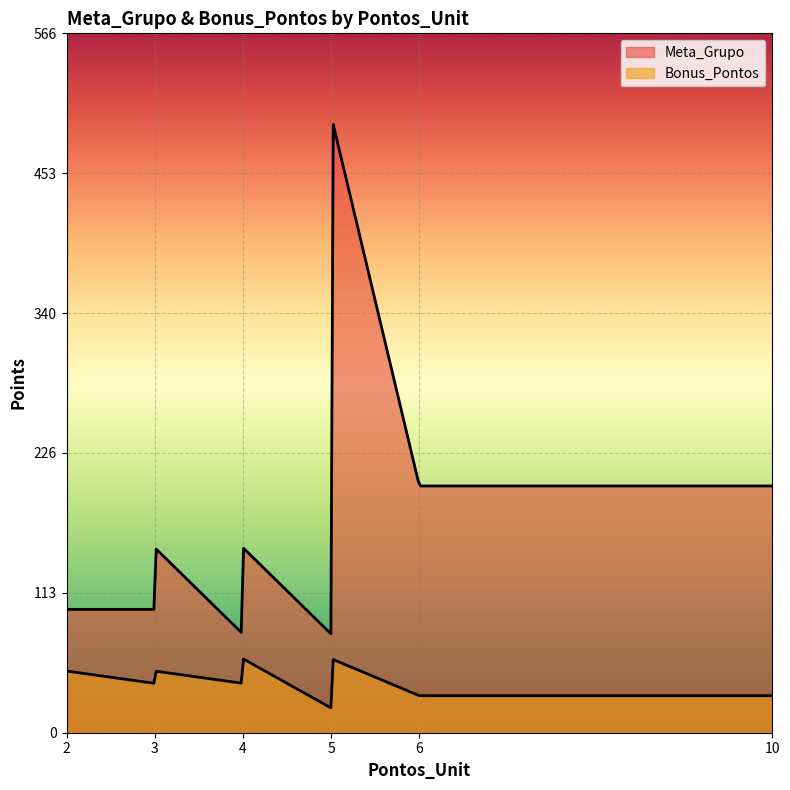

What is the difference between the Bonus_Pontos values at 5 and 4?

20